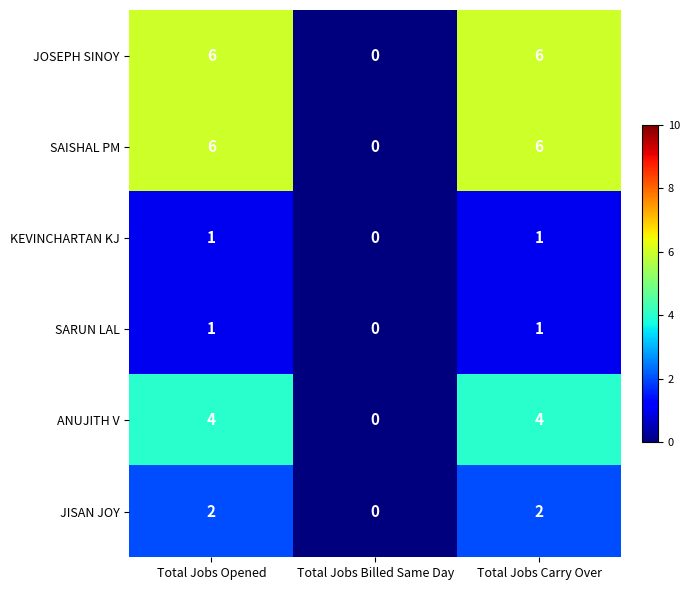

The JISAN JOY series shows 2 at Total Jobs Carry Over. True or false?

True